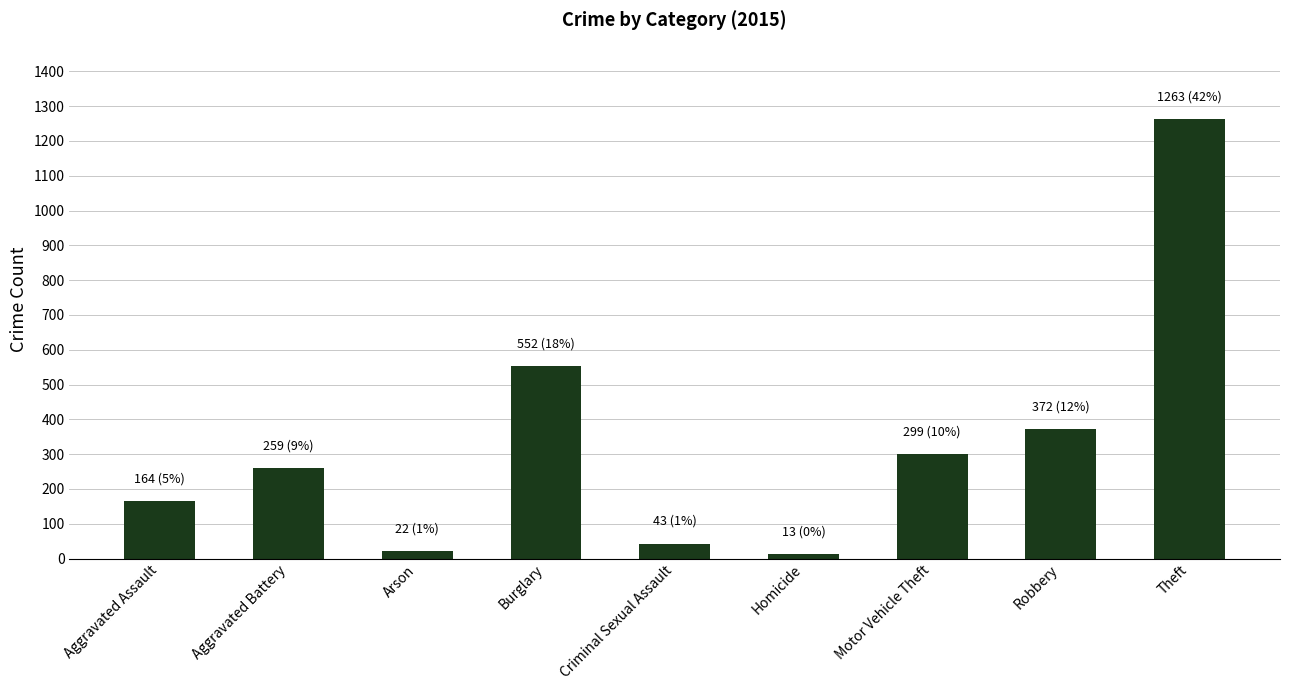

What position from the right is Burglary?

6